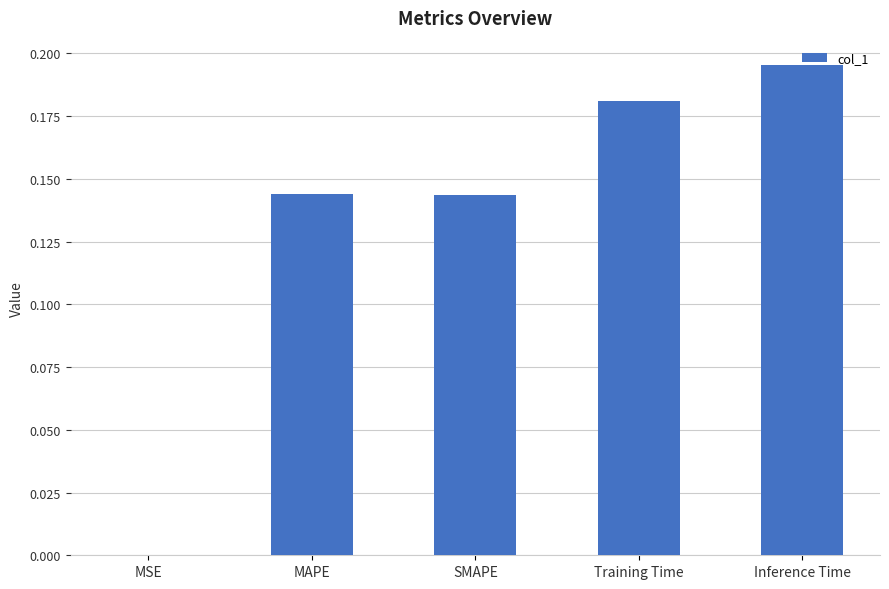

Which label corresponds to the largest value in the chart?

Inference Time